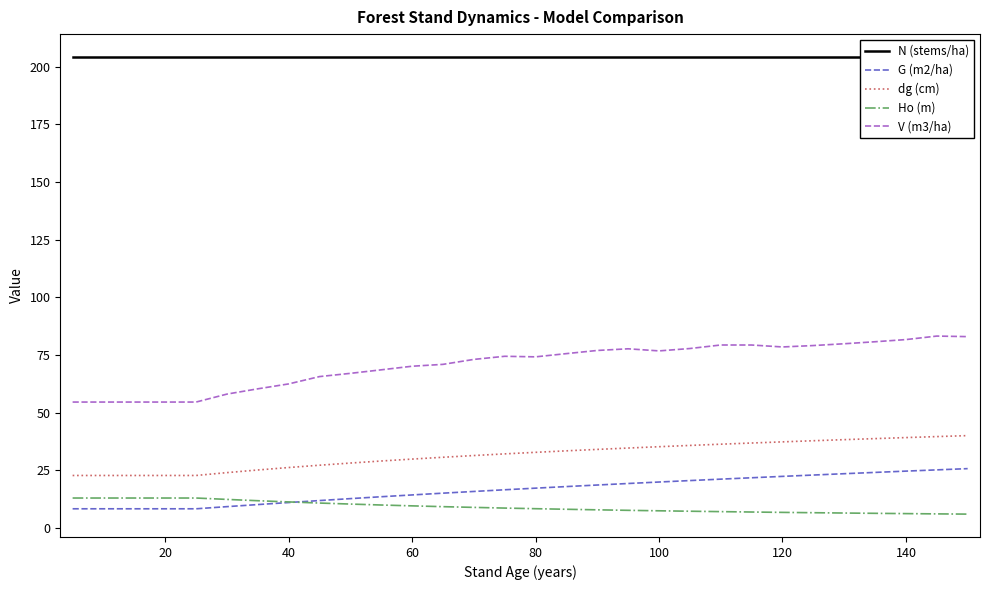

Is it true that V (m3/ha) equals 81.7 at 140?

True